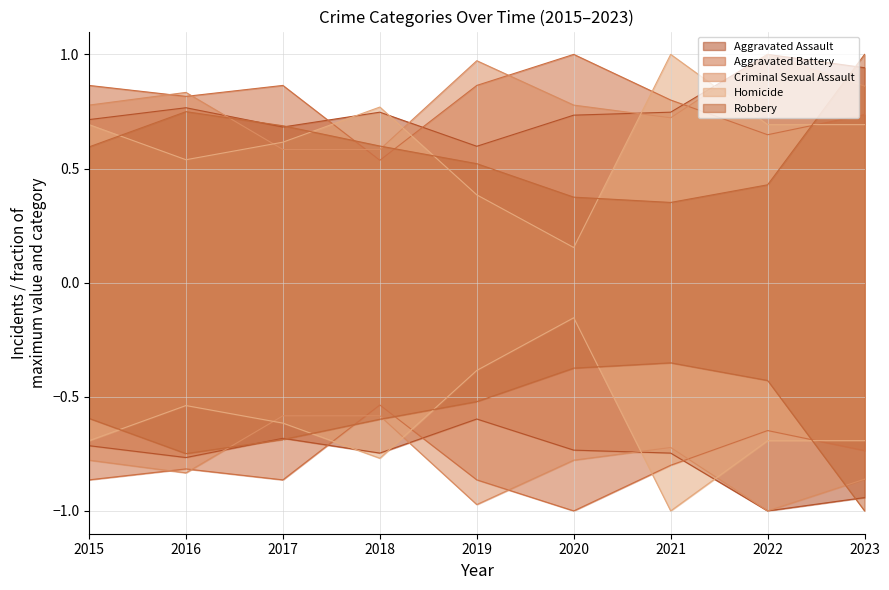

Which series ends up on top after the final intersection of Robbery and Homicide?

Robbery